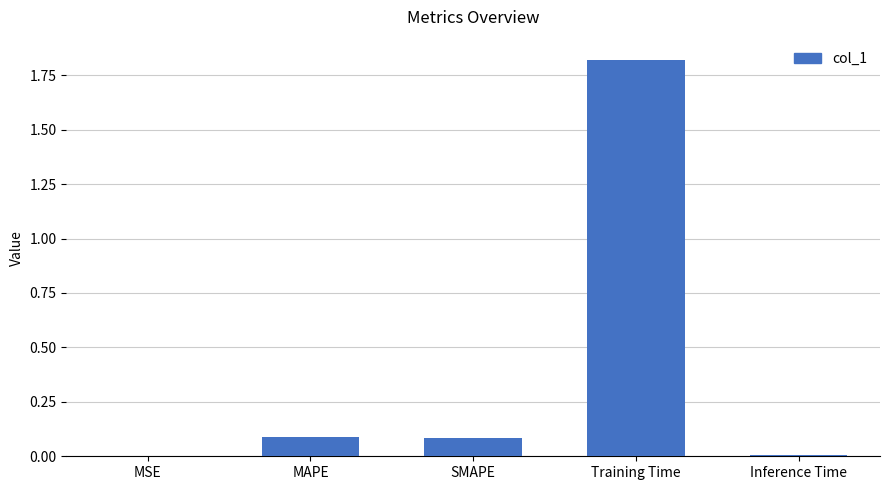

Which category has the highest value across all series?

Training Time